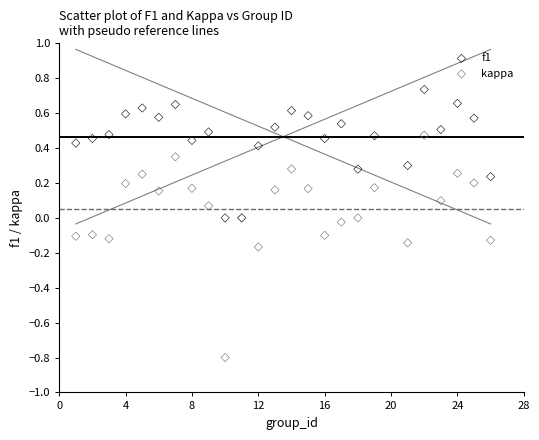

Which series reaches the minimum Y coordinate?

kappa